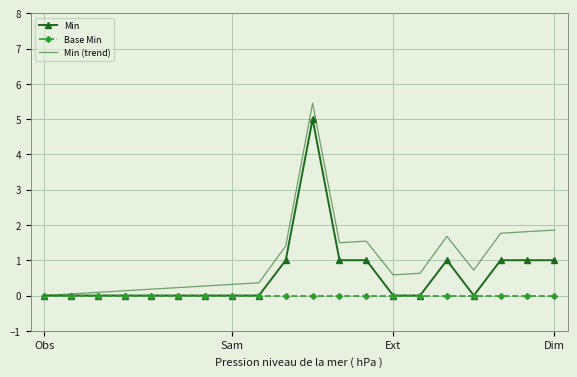

Which series has the largest total across all categories?

Min (trend)